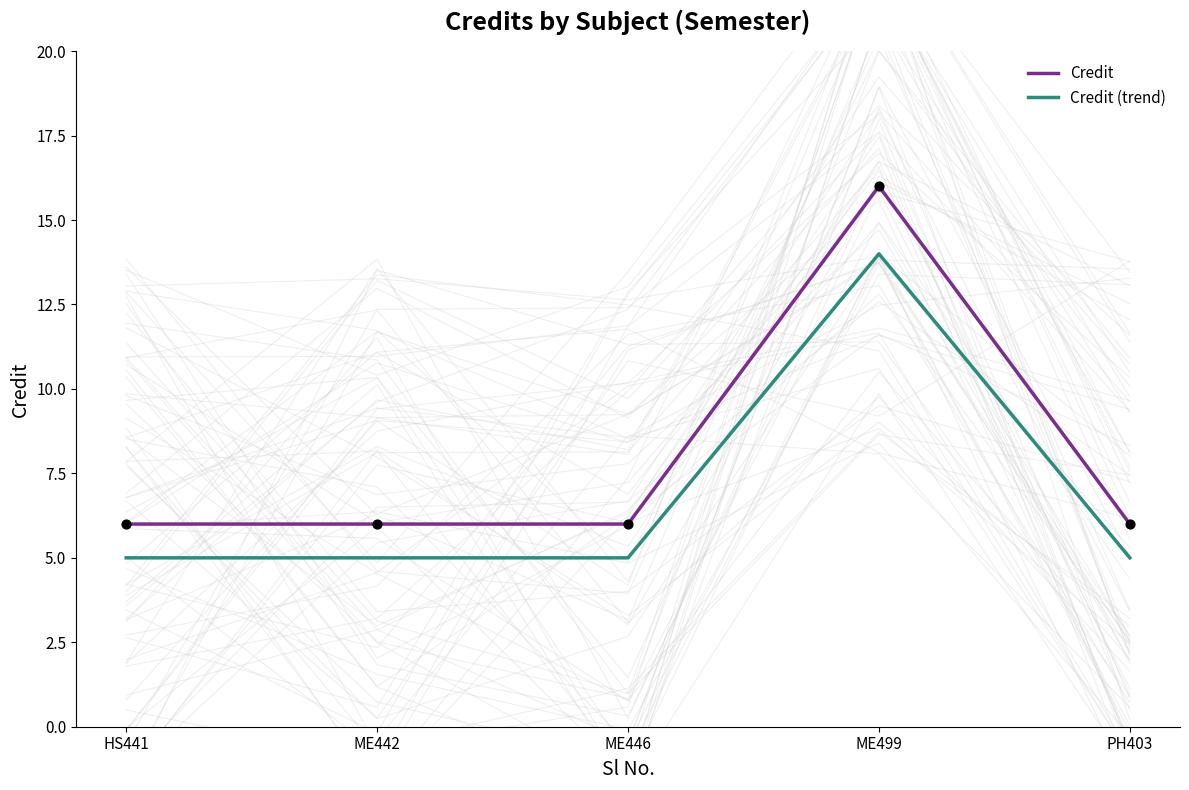

Which series reaches the minimum Y coordinate?

Credit (trend)